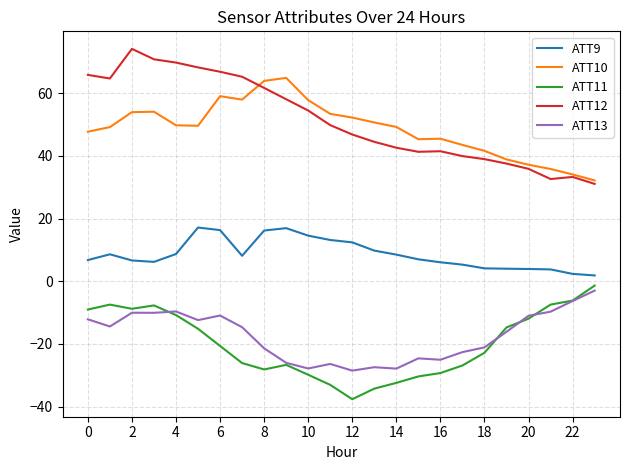

True or false: ATT11 and ATT10 intersect in this chart.

False